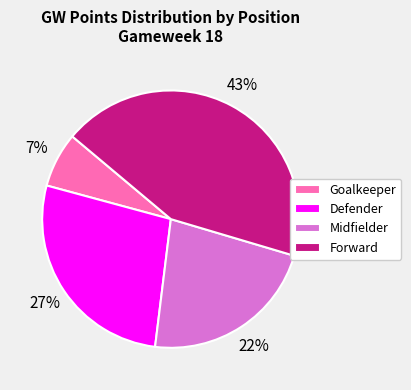

To the nearest percent, what percentage of the pie is Midfielder?

22%